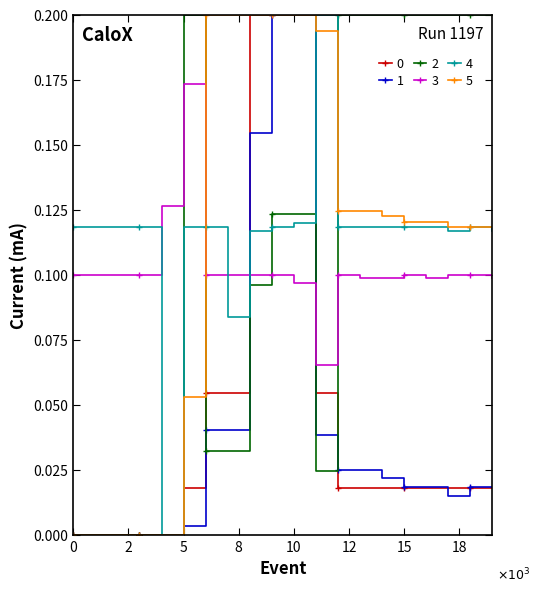

How many intersections are there between 3 and 2?

5